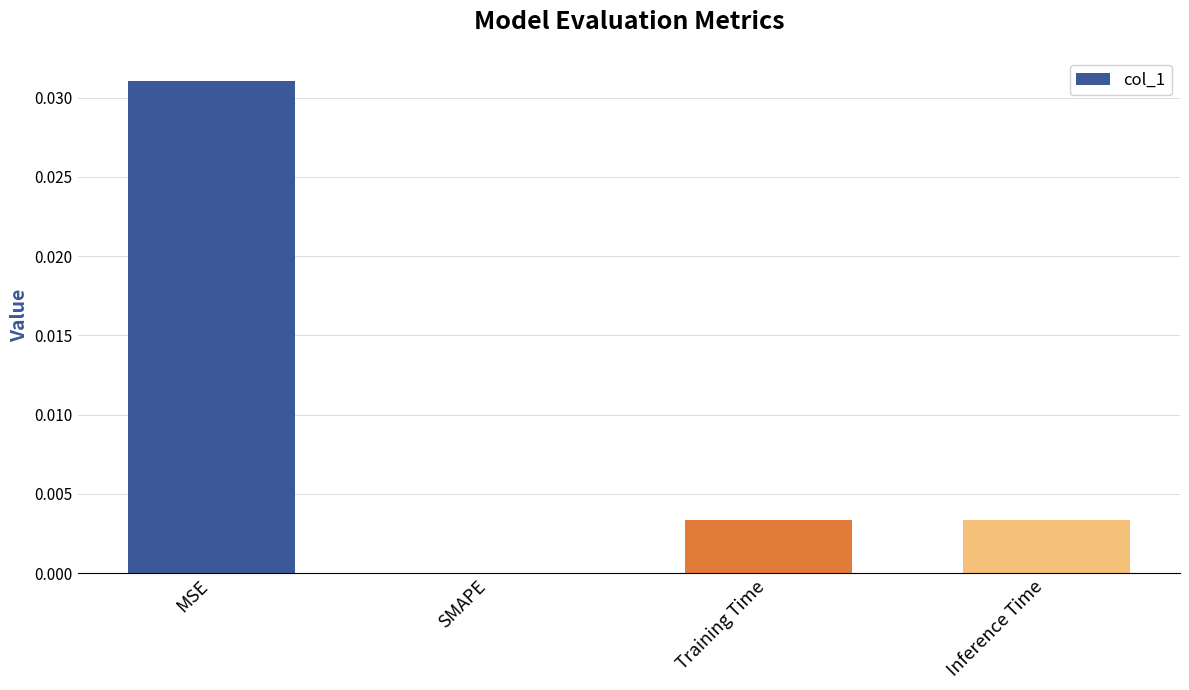

How many positive values are there?

3